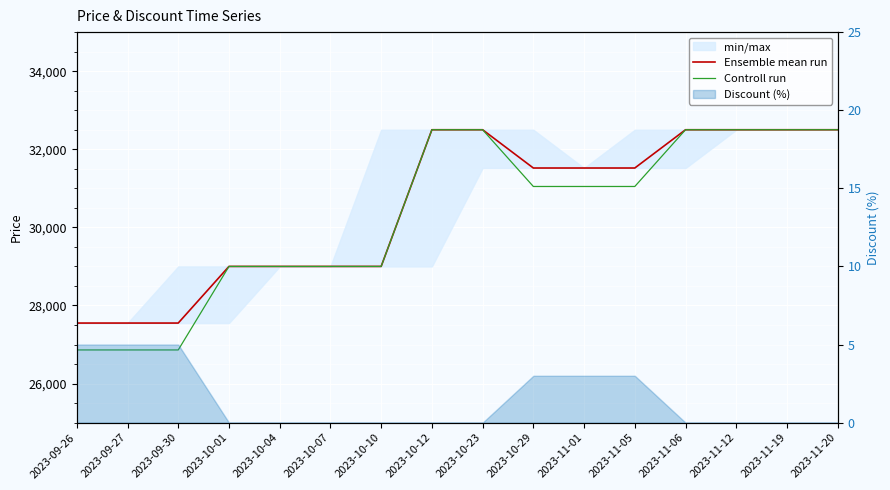

The value of Controll run at 2023-10-01 is 20100.3. True or false?

False